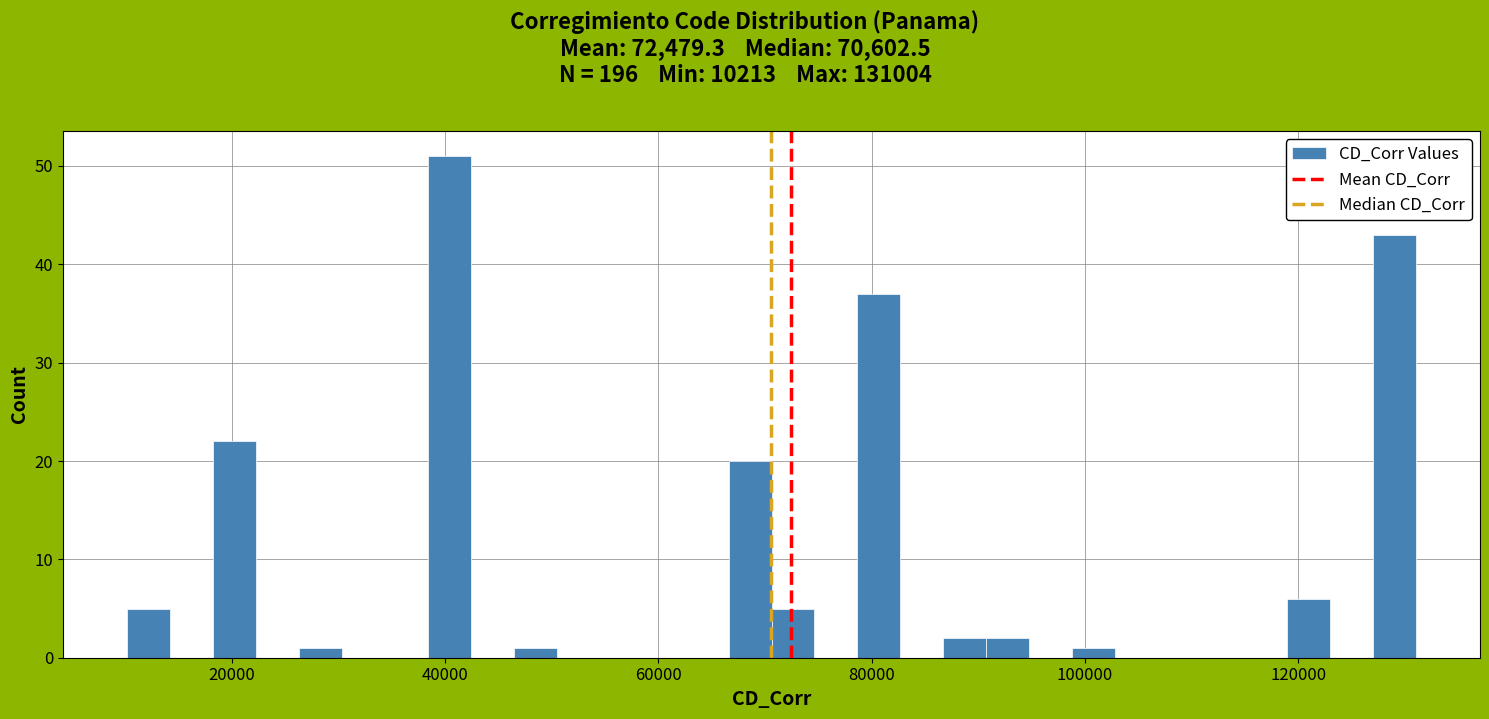

Around what value on the x-axis is the tallest bar? Give the approximate position of its centre, as read against the axis.

40000